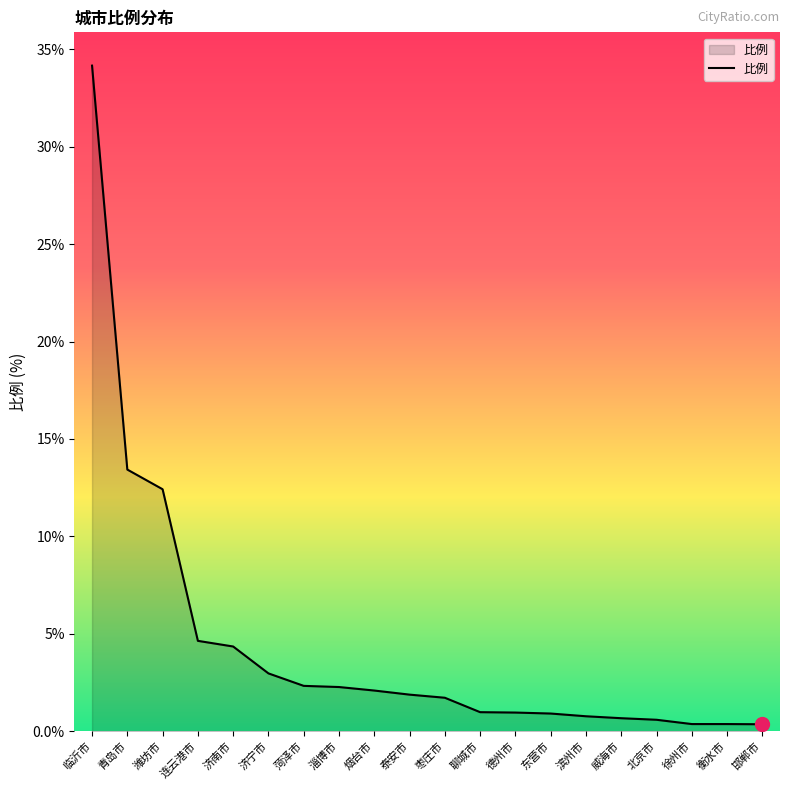

What is the difference between the values at 淄博市 and 临沂市?

31.9